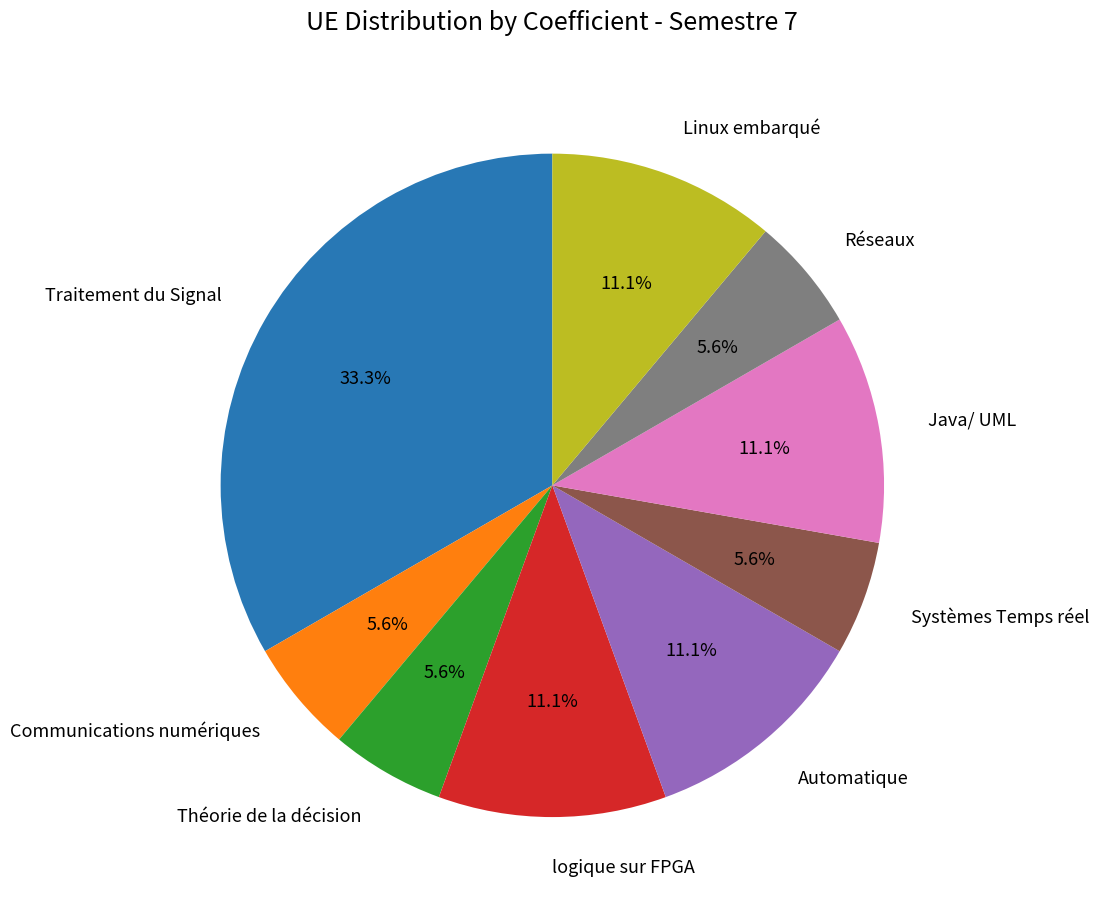

Is there a majority slice in this chart?

No